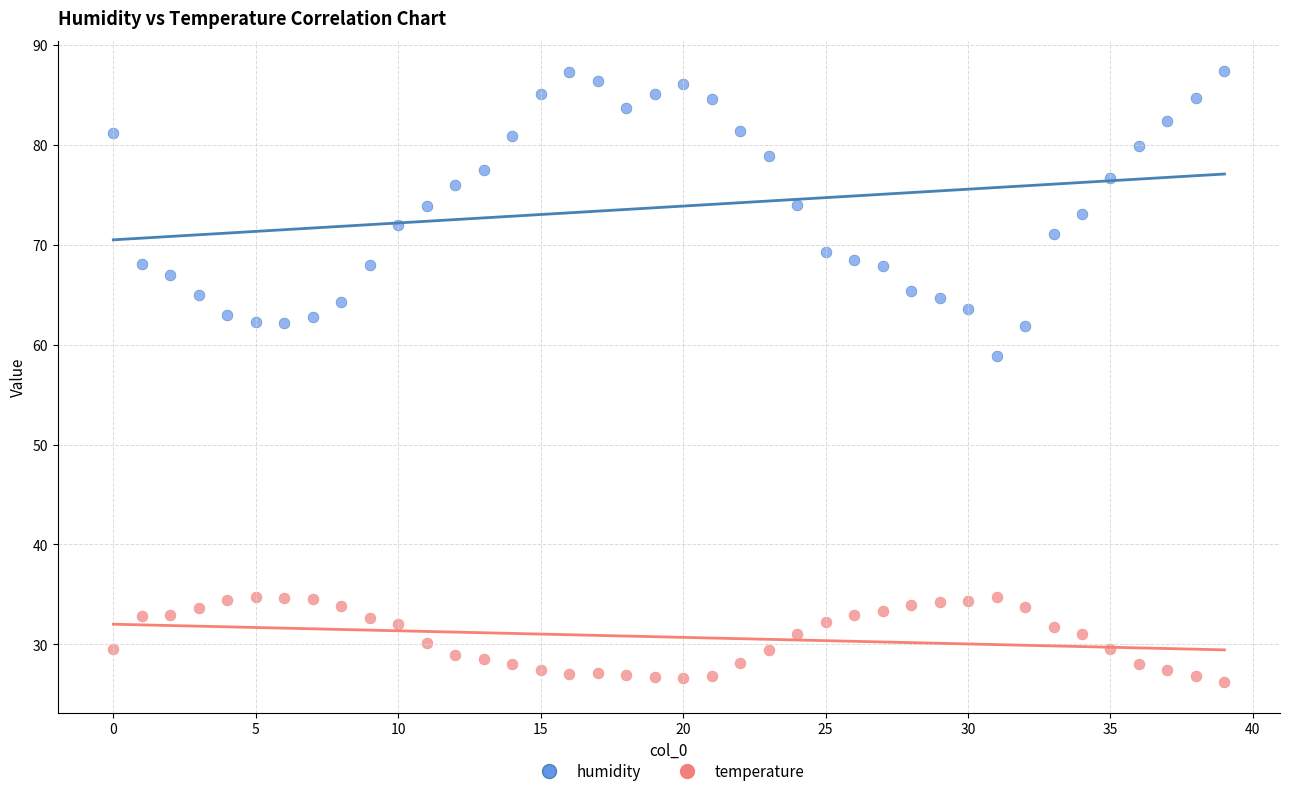

Which series has the largest Y range (max minus min)?

humidity